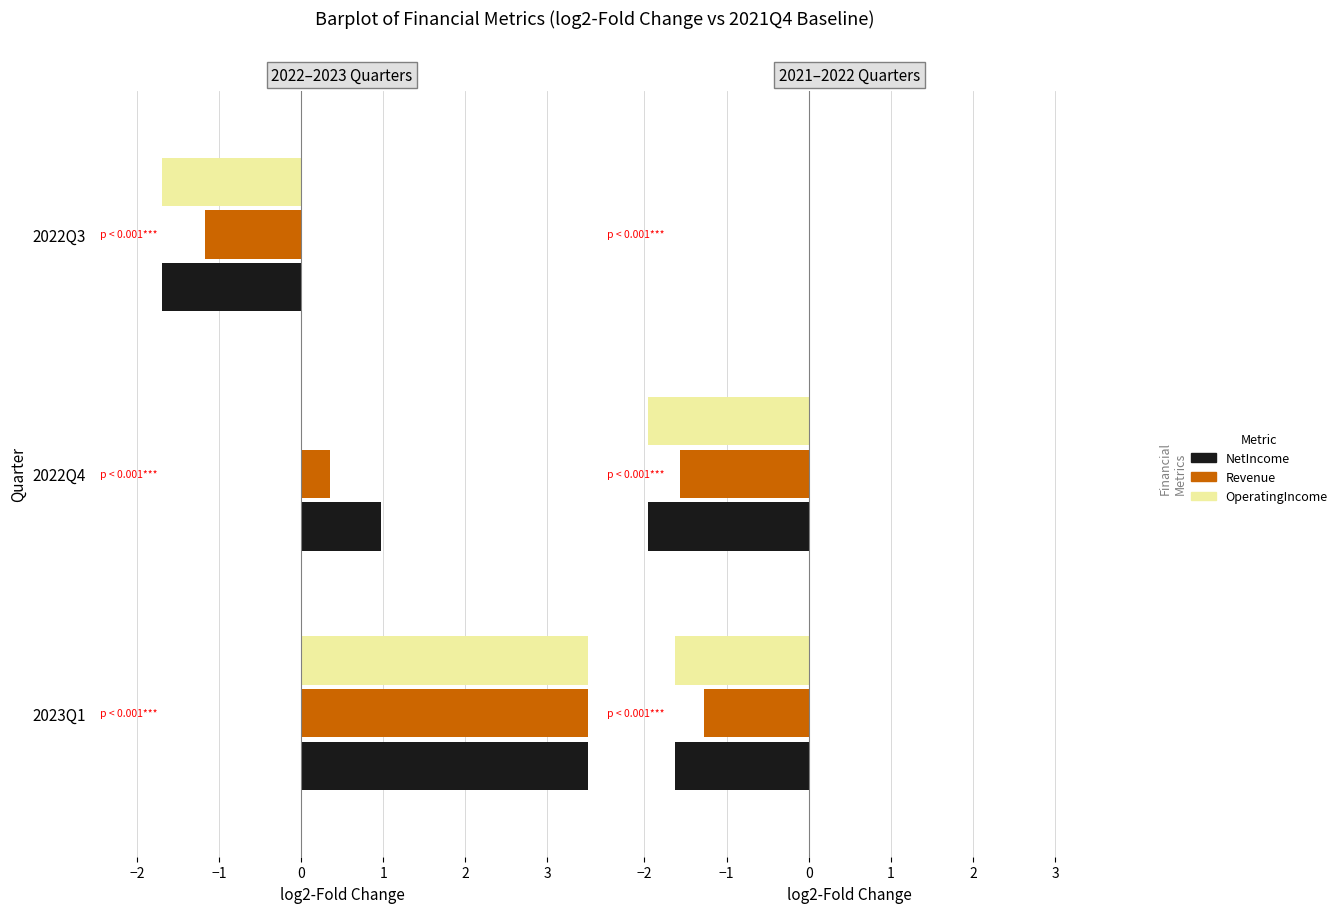

Which series has the largest total across all categories?

Revenue